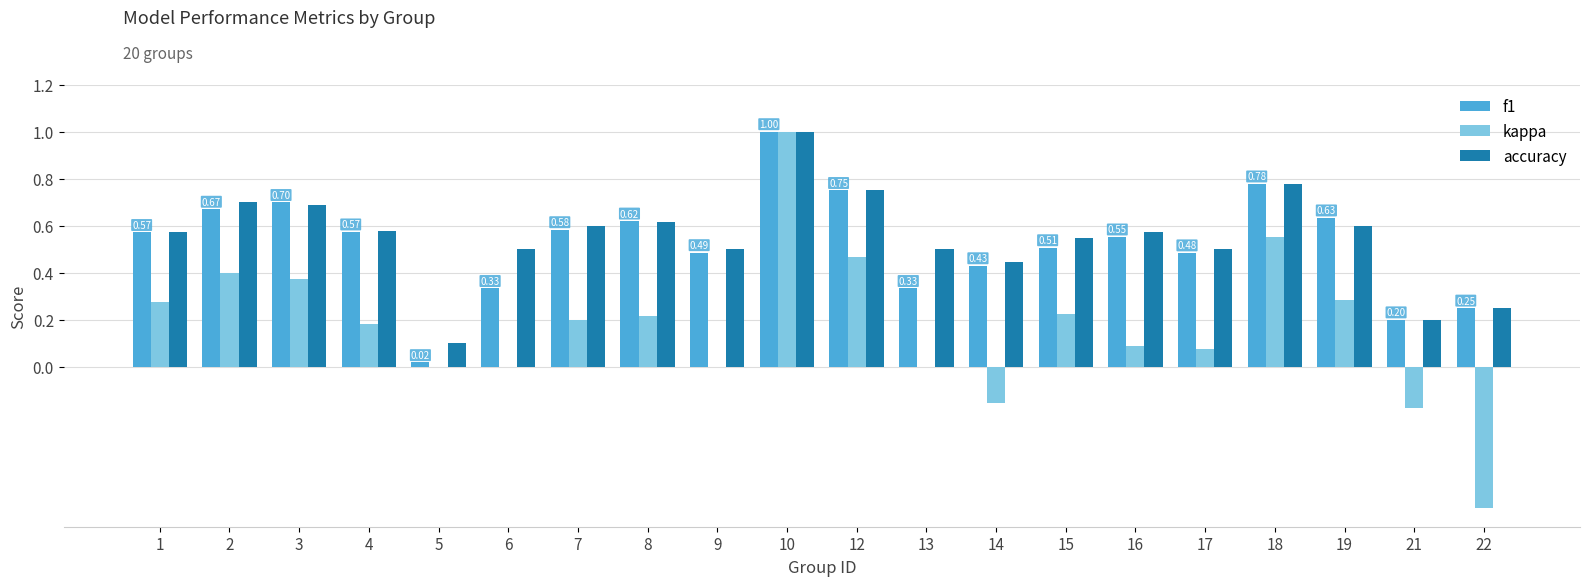

What is the sum of all f1 values?

10.5